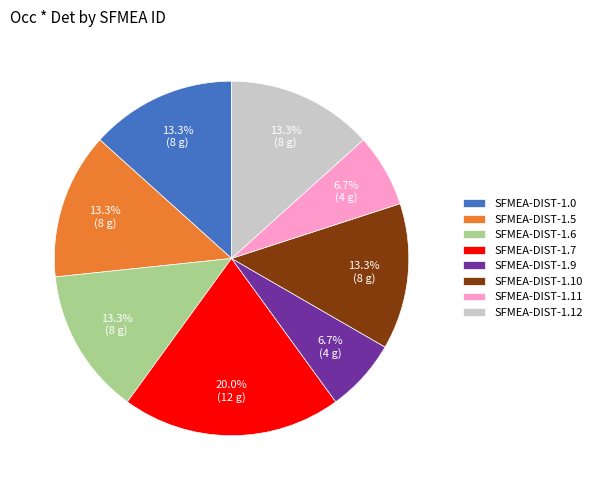

How much of the chart is everything except SFMEA-DIST-1.0?

86.7%